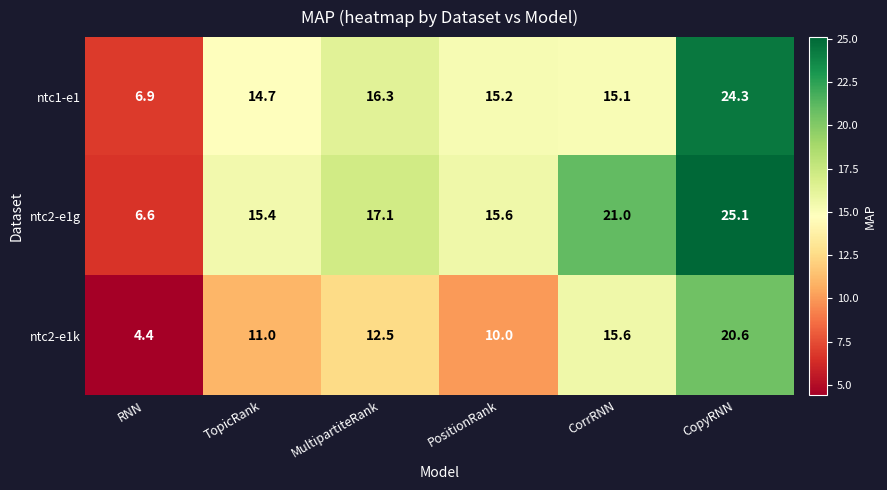

What is the greatest value displayed?

25.1